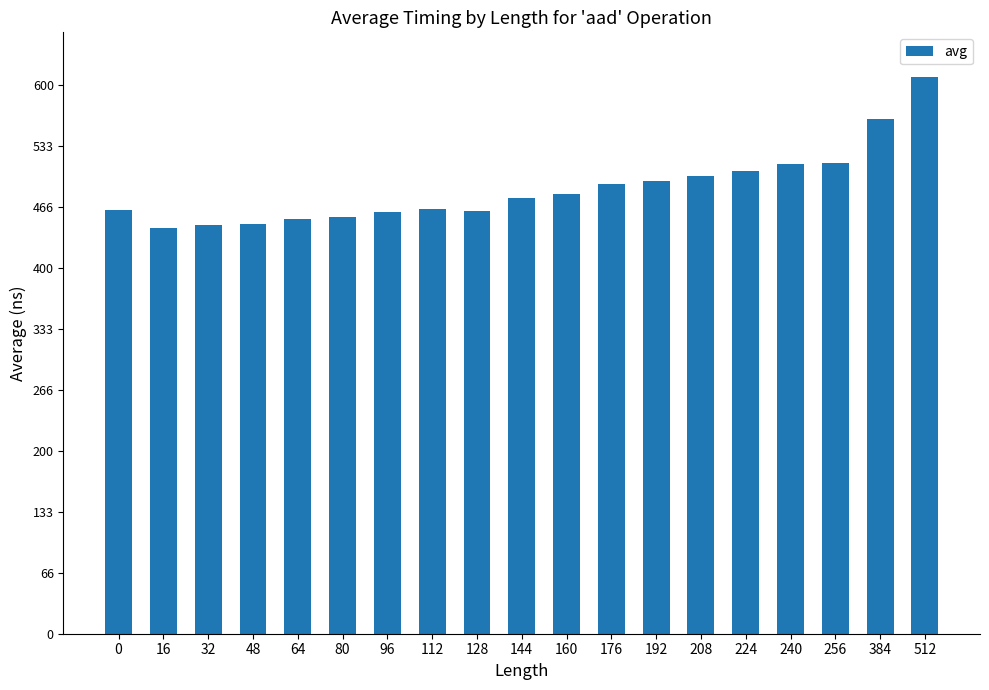

The value at 128 is 462.5. True or false?

True